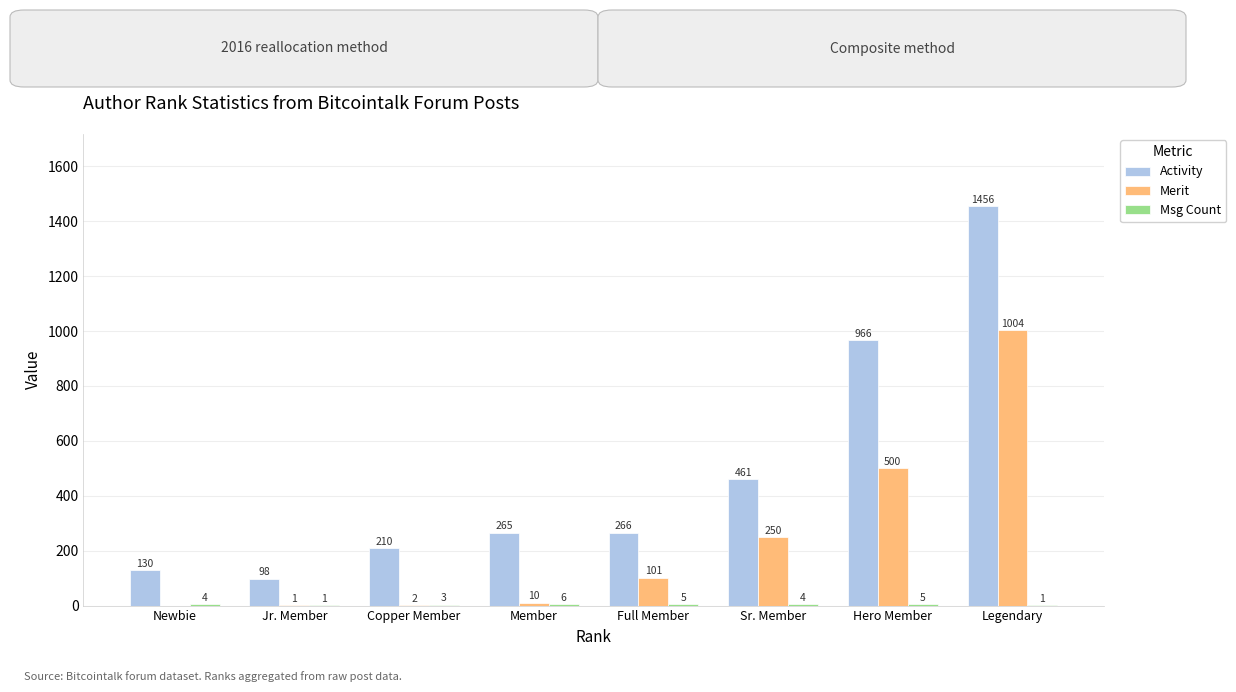

What is the maximum value for Msg Count?

6